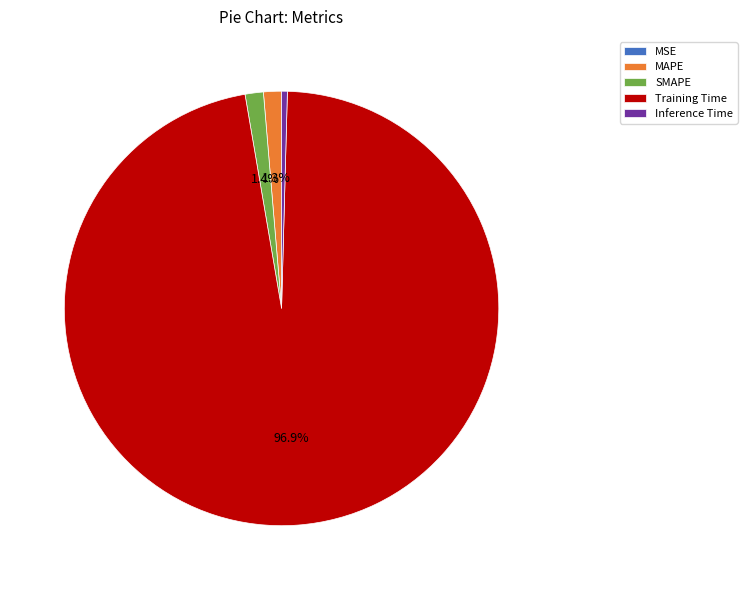

Does MAPE represent more than half of the total?

No